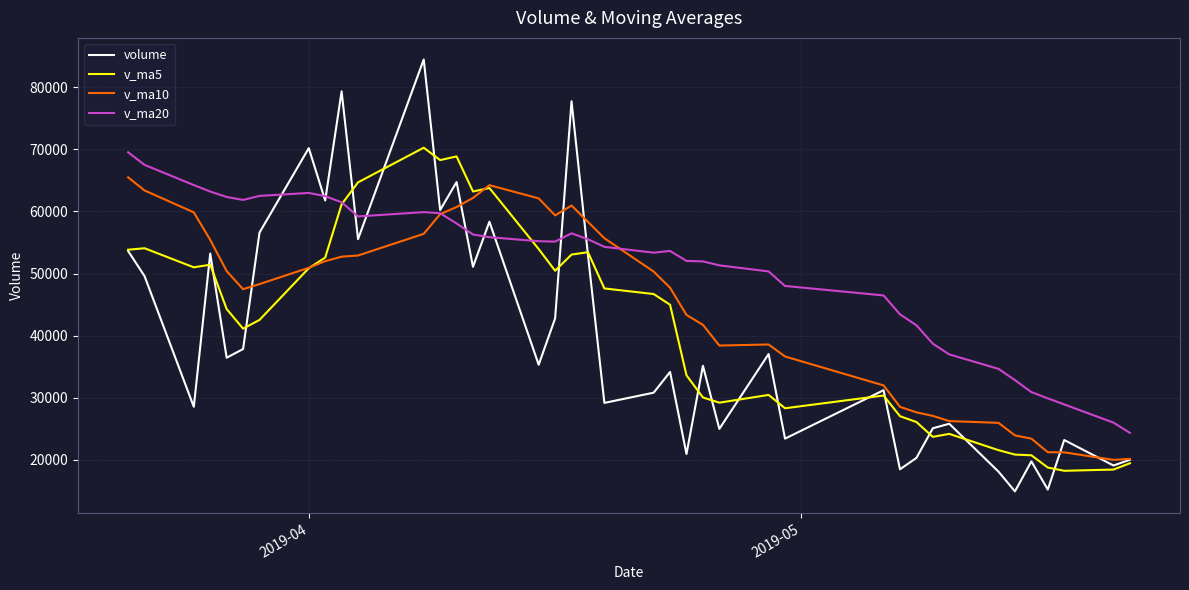

What is the maximum value shown in the chart?

84467.5